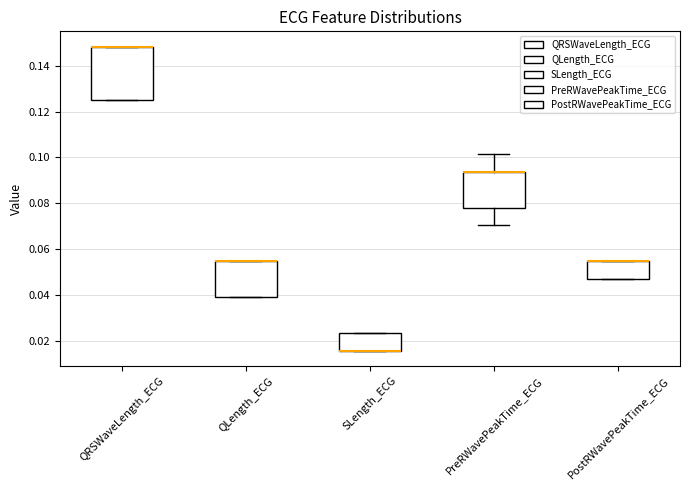

Which box is the tallest, from its lower edge to its upper edge?

QRSWaveLength_ECG